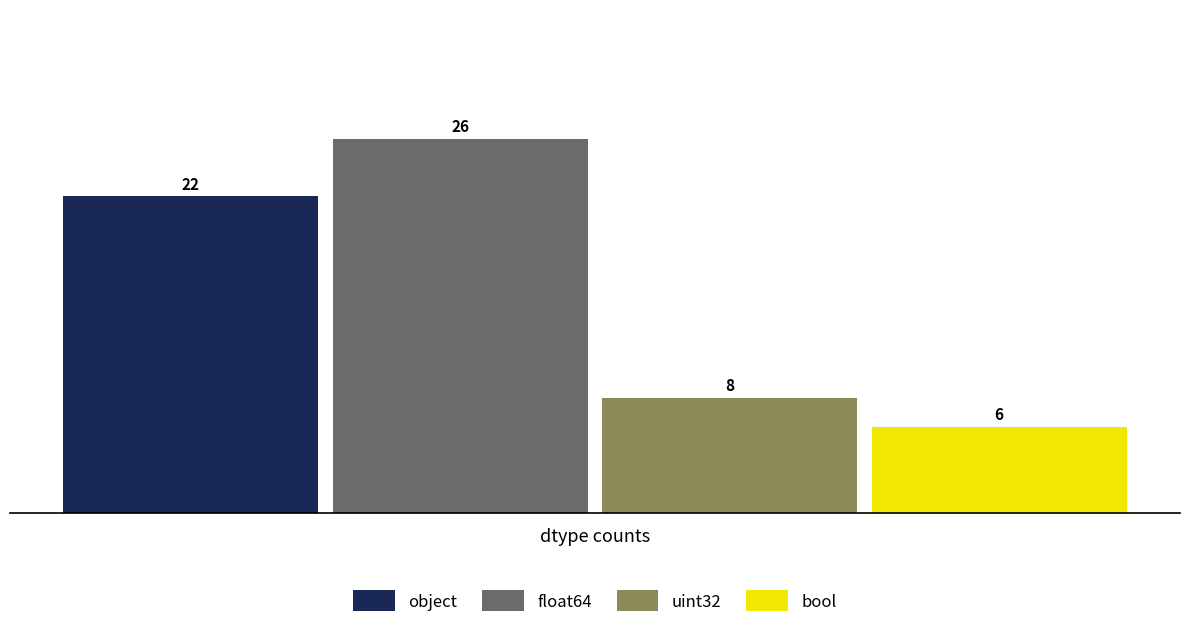

Is it true that uint32 equals 8 at dtype counts?

True